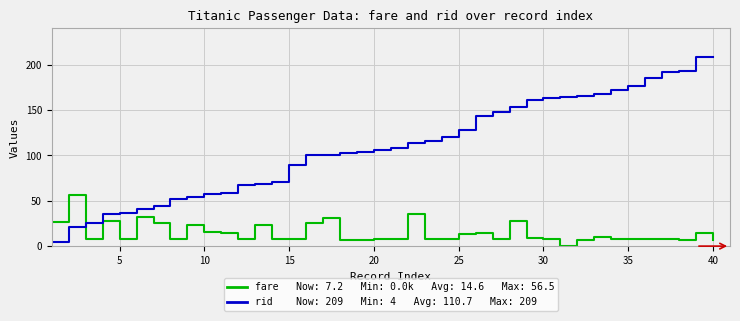

What is the maximum value shown in the chart?

209.0